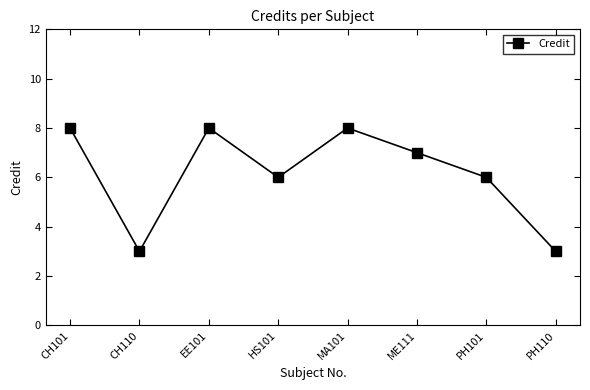

At which category does the data reach its first local valley?

CH110